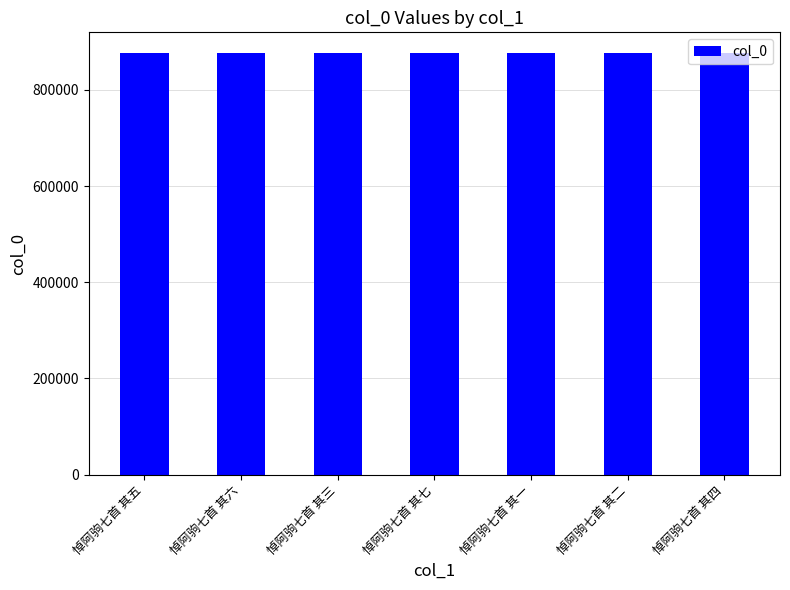

What is the label of the 1st bar from the right?

悼阿驹七首 其四